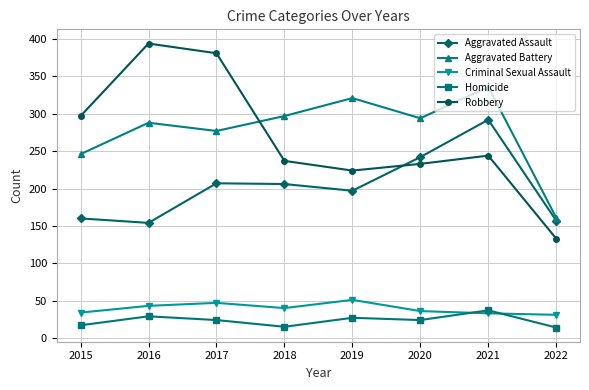

Is it true that Criminal Sexual Assault equals 43 at 2016?

True